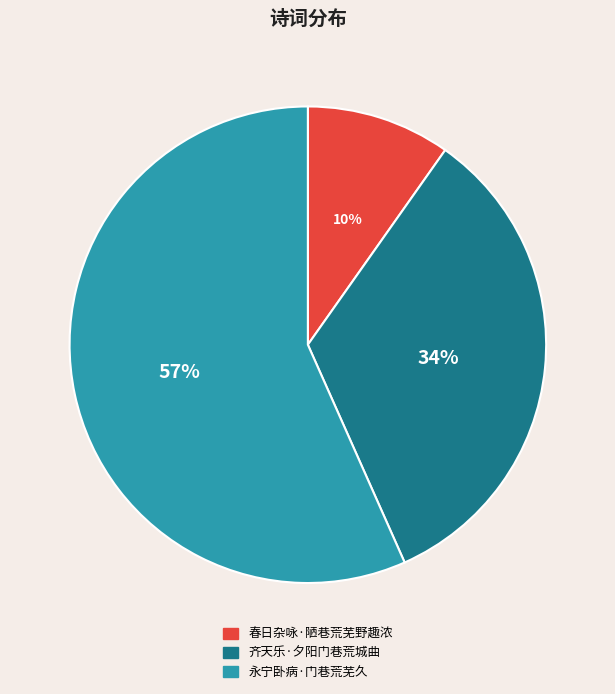

Combined, do 永宁卧病·门巷荒芜久 and 齐天乐·夕阳门巷荒城曲 account for over 50%?

Yes